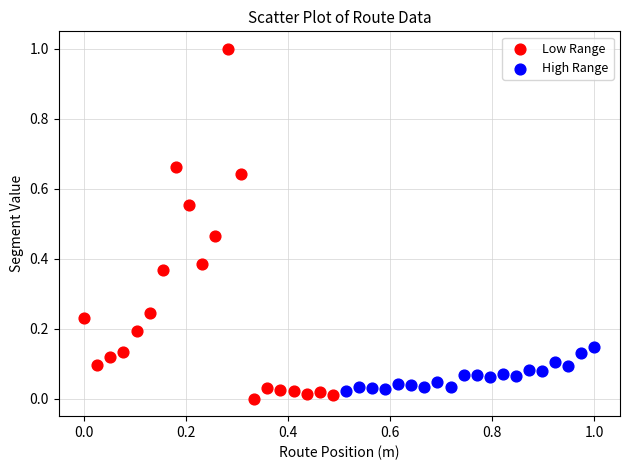

Which series has the largest Y range (max minus min)?

Low Range